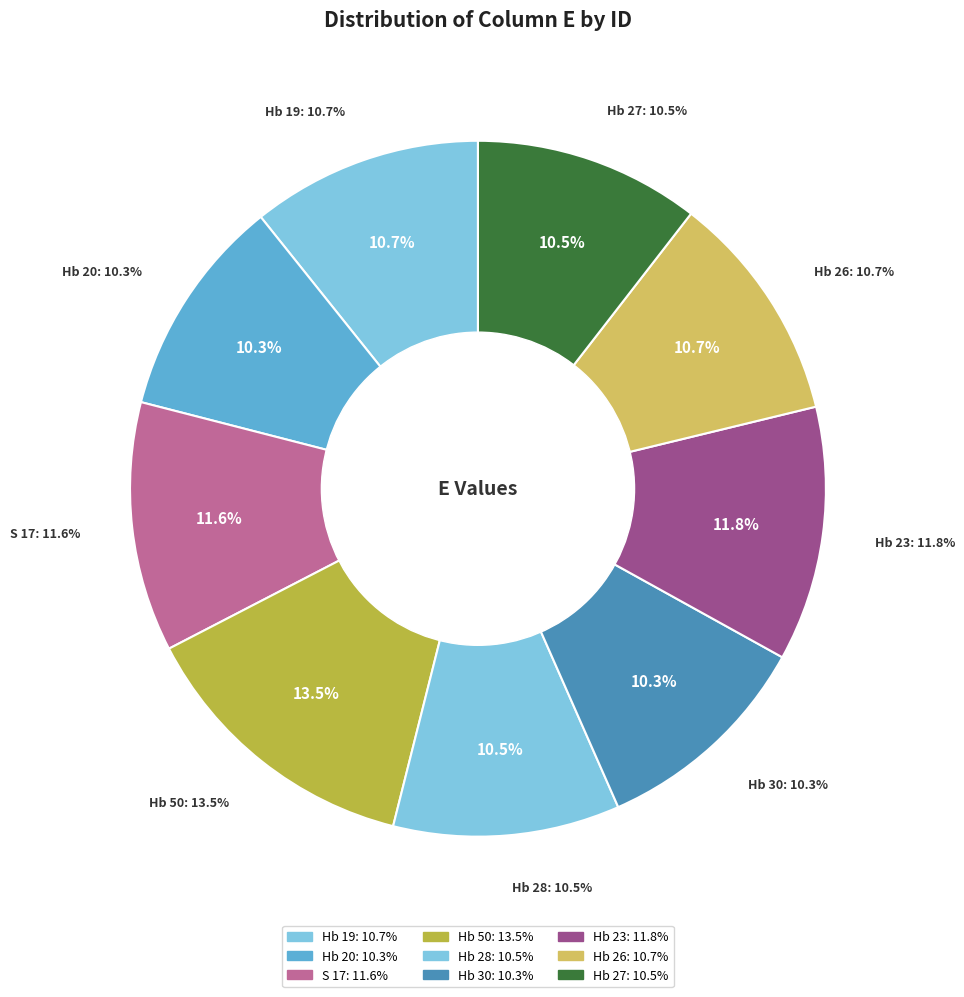

To the nearest percent, what percentage of the pie is S 17?

12%